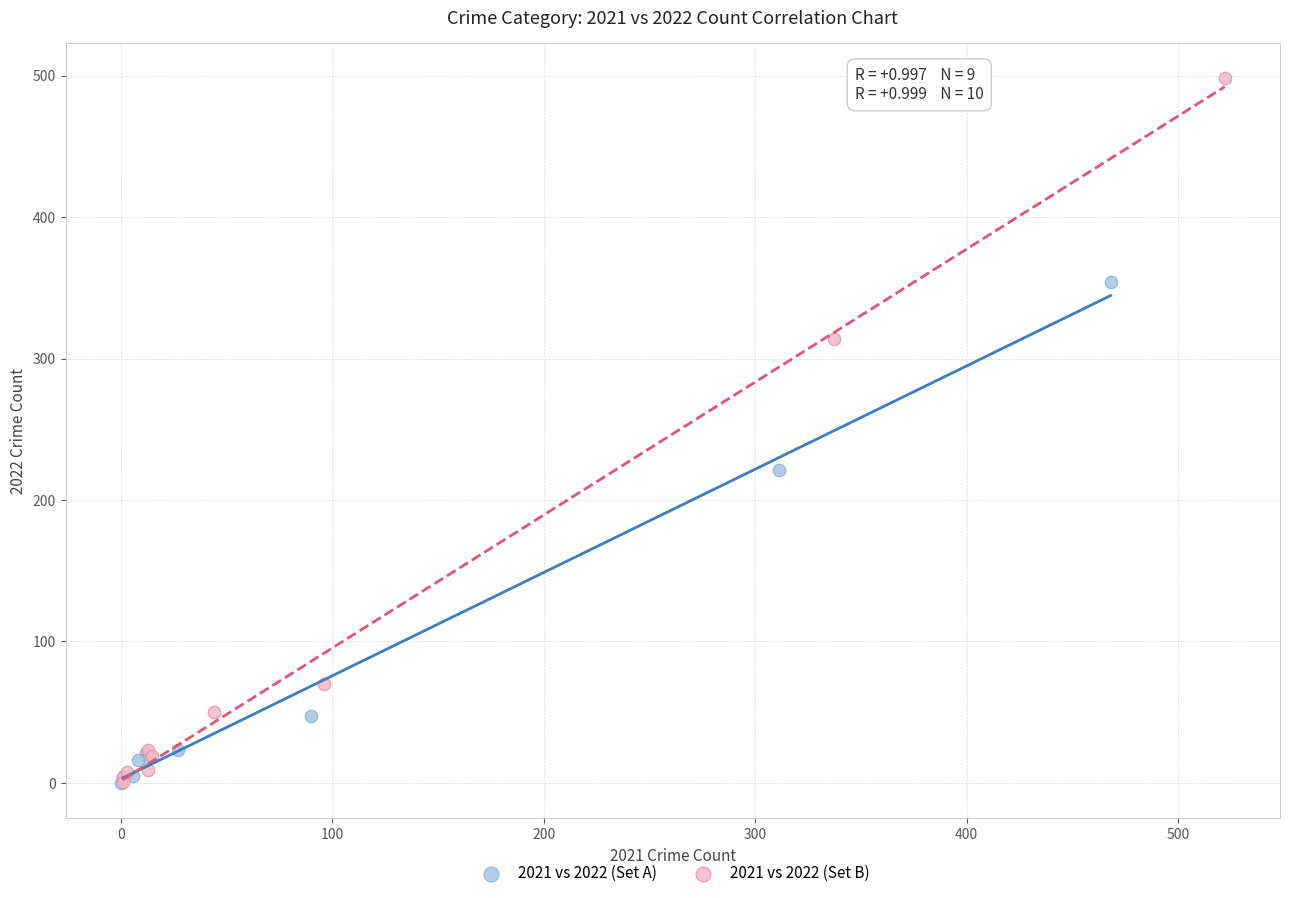

Which series reaches the maximum Y coordinate?

2021 vs 2022 (Set B)